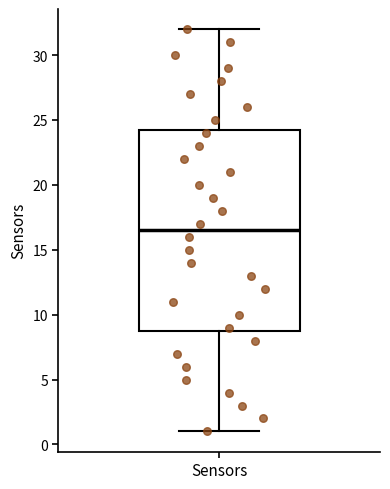

Read this box plot against the y-axis: the position of the median line, the range covered by the box, and the ends of both whiskers. The values are not printed on the chart, so give them approximately, as read against the axis.

median 16.5, box 9.0 to 24.5, whiskers 1.0 to 32.0